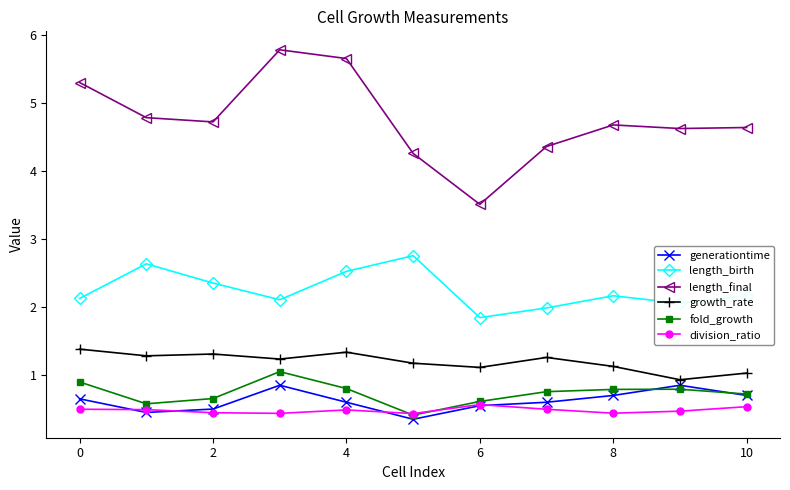

What is the value of the length_final point at the 3rd from the left?

4.7